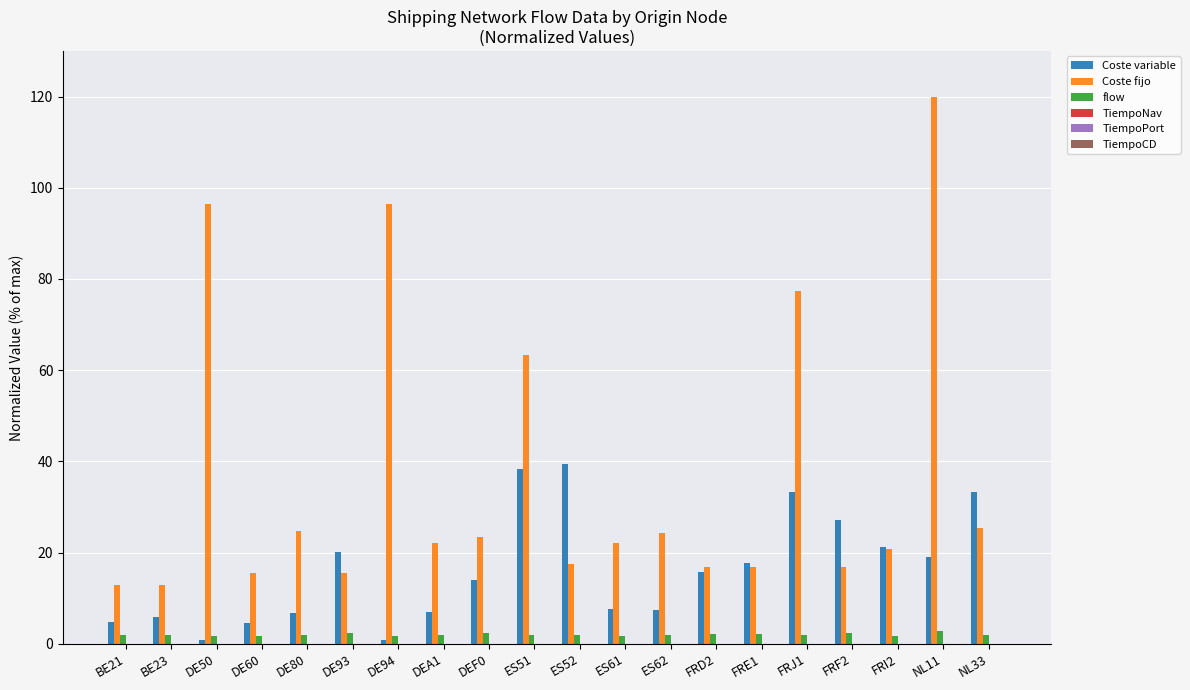

Which series changed the most between BE23 and DEF0?

Coste fijo